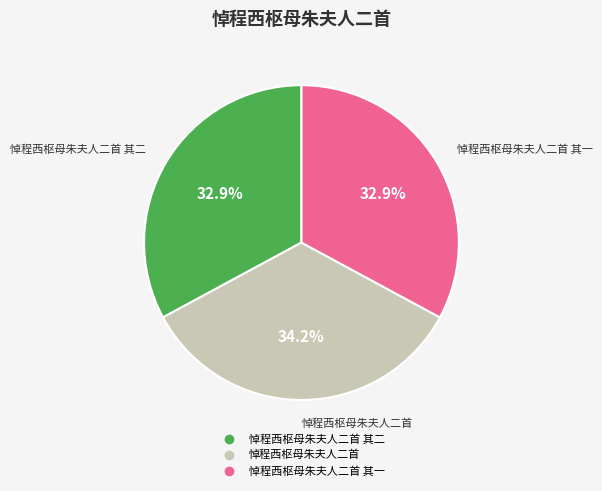

Does any single category account for the majority?

No